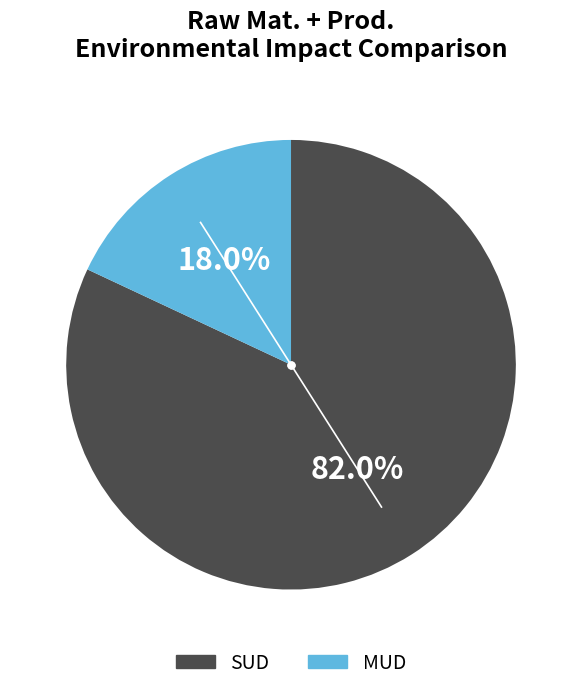

To the nearest percent, what is the difference between the MUD and SUD slice percentages?

64%